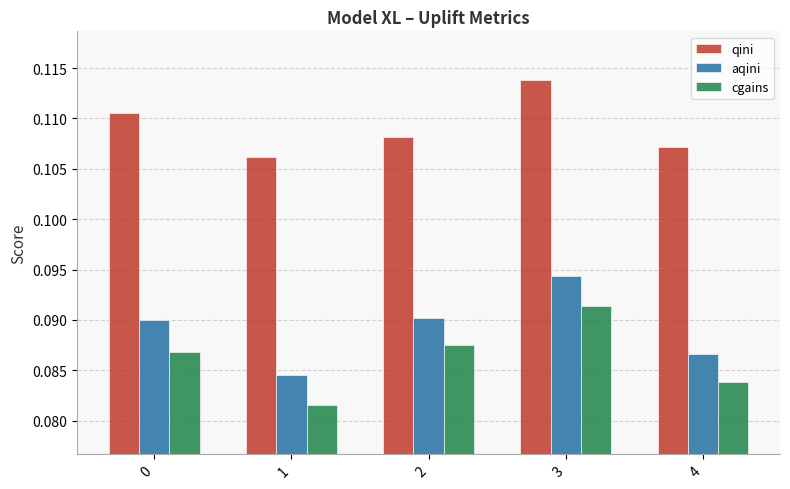

What are all the series names shown in the legend?

qini, aqini, cgains